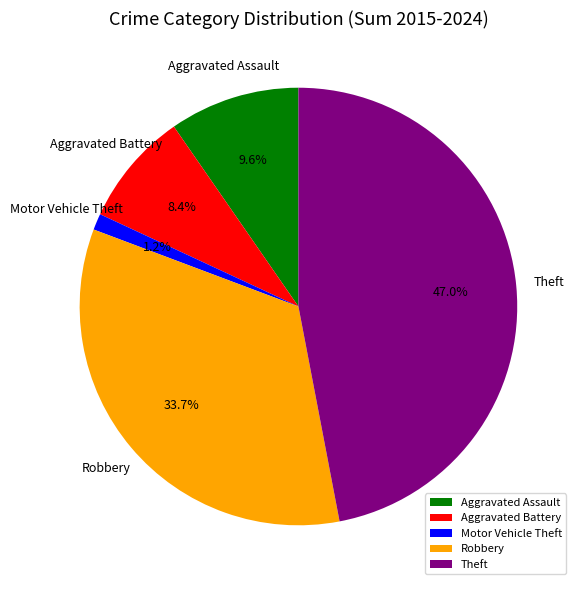

To the nearest percent, what is the combined percentage of Aggravated Battery and Robbery?

42%